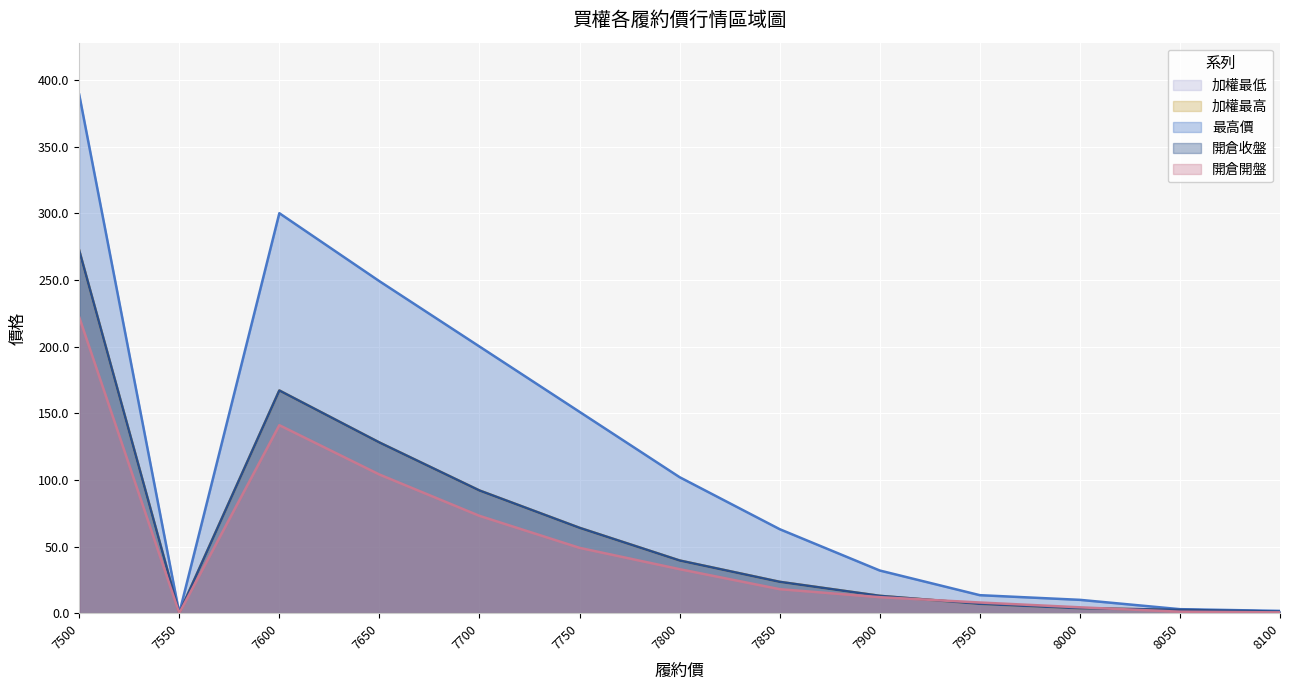

At which label is 加權最低 closest to 136?

7650